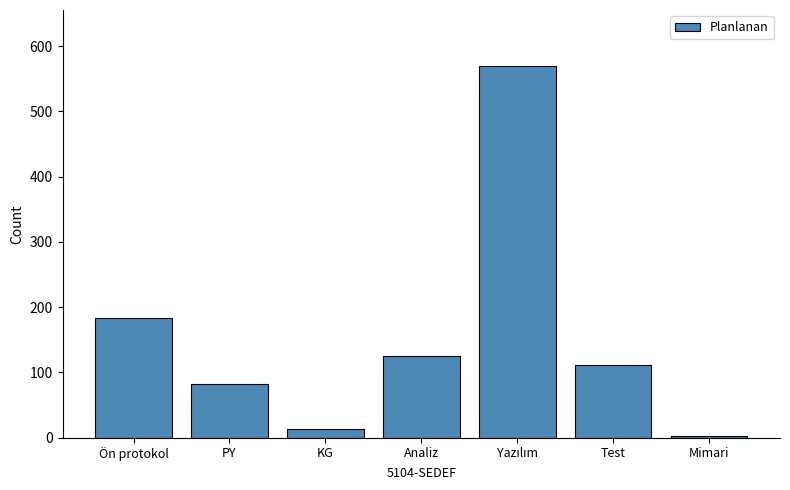

Does the chart contain any negative values?

No